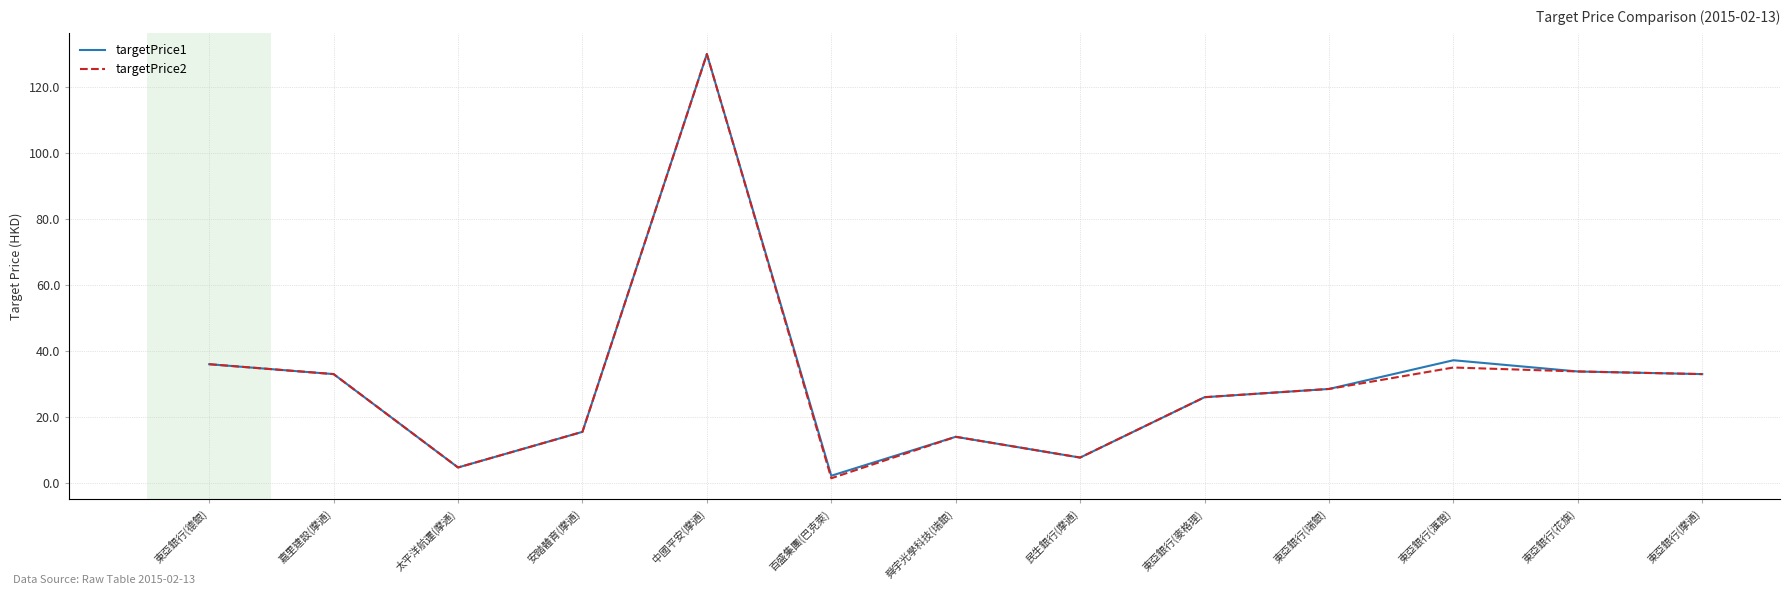

At how many categories does at least one series exceed 88?

1